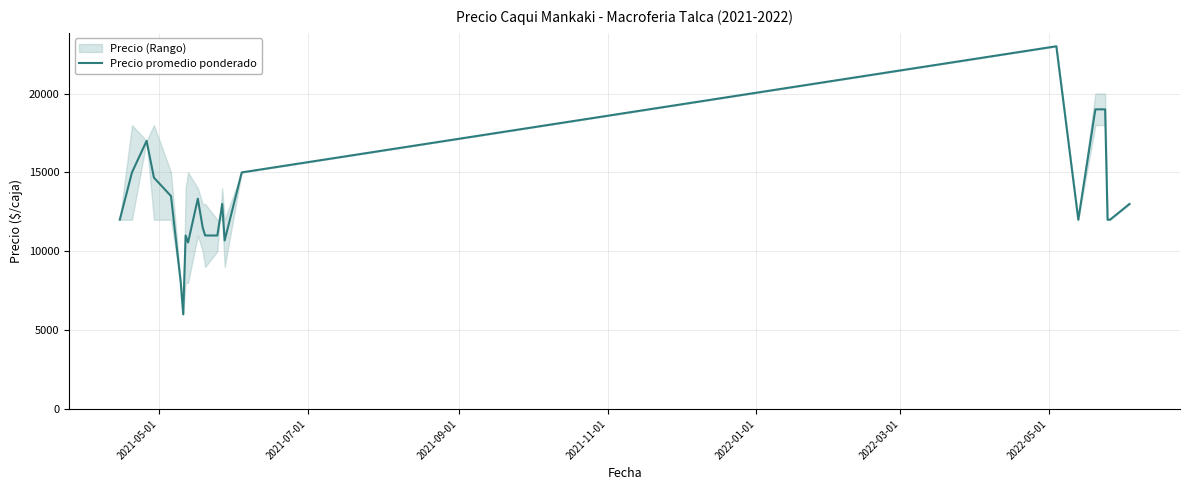

What is the minimum value for Precio promedio ponderado?

6000